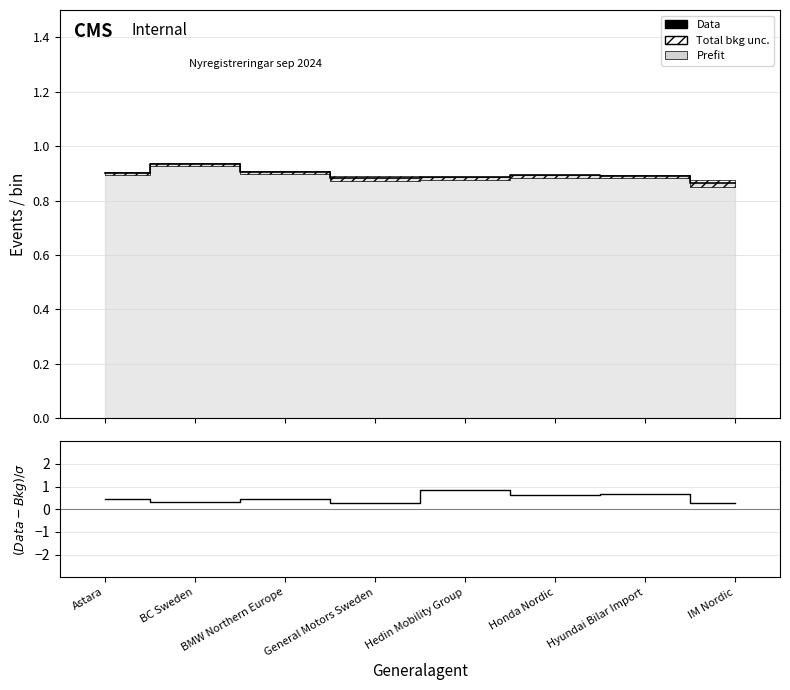

What is the label of the 4th point from the left?

General Motors Sweden